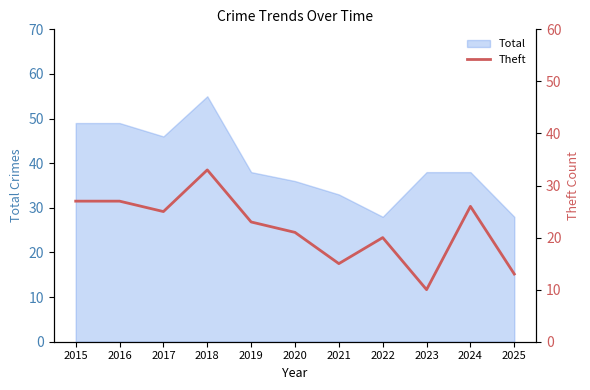

The Total series shows 19 at 2019. True or false?

False